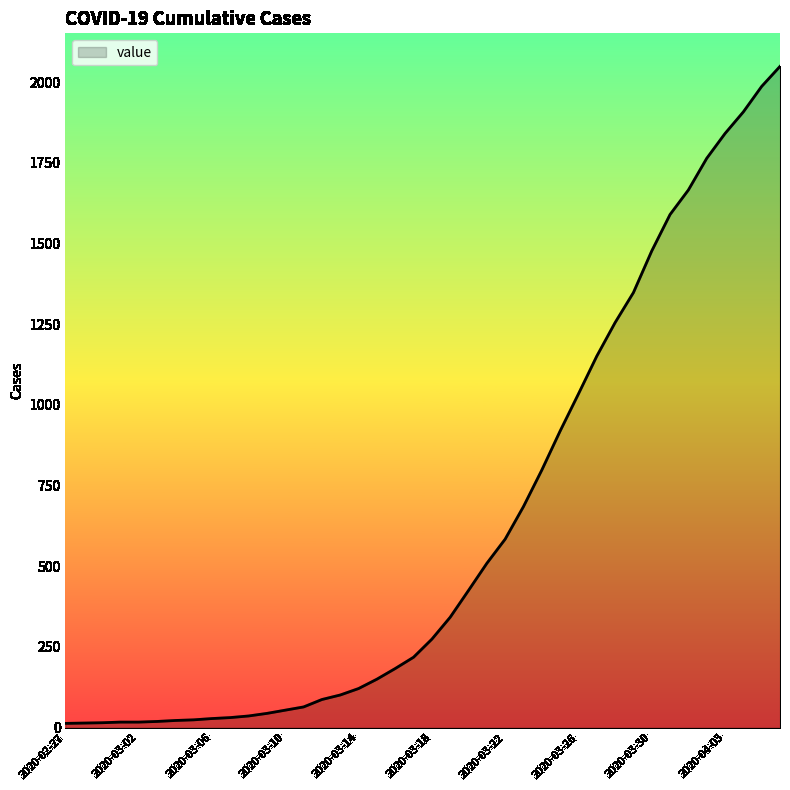

What is the maximum value shown in the chart?

2049